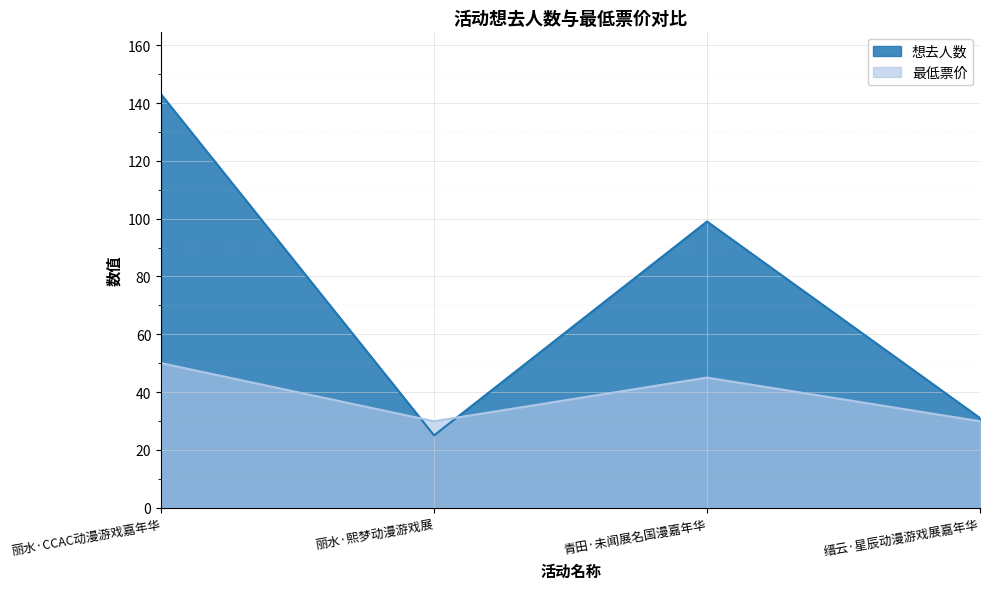

Which has a higher value, 青田·未闻展名国漫嘉年华 or 缙云·星辰动漫游戏展嘉年华?

青田·未闻展名国漫嘉年华